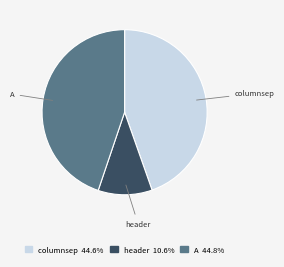

Does any single category account for the majority?

No